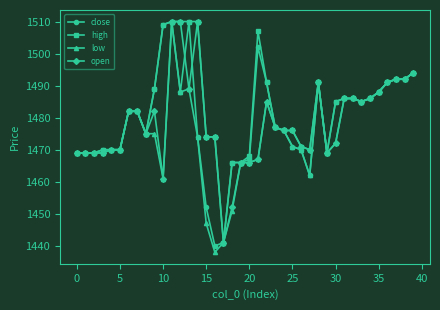

Which series has the largest total across all categories?

high